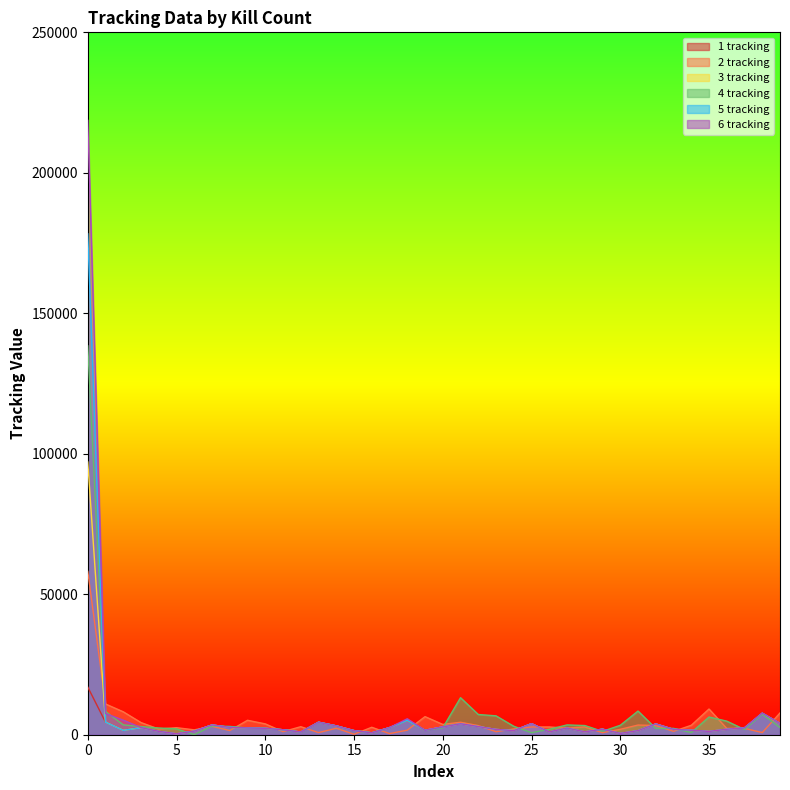

How many data points in 4 tracking are above 2901?

19